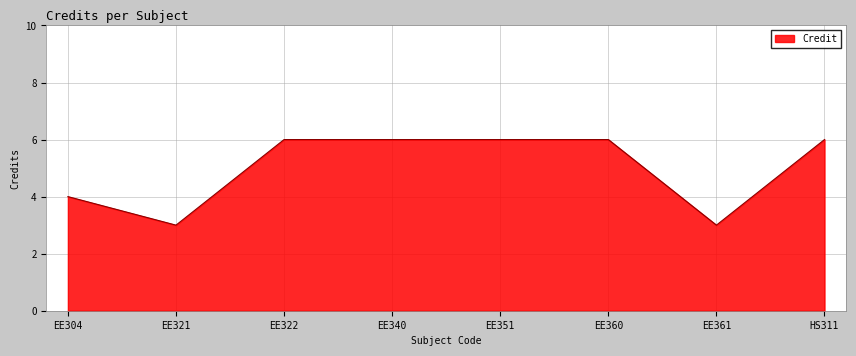

Reading right to left, what are all the values shown in this chart?

HS311=6	EE361=3	EE360=6	EE351=6	EE340=6	EE322=6	EE321=3	EE304=4